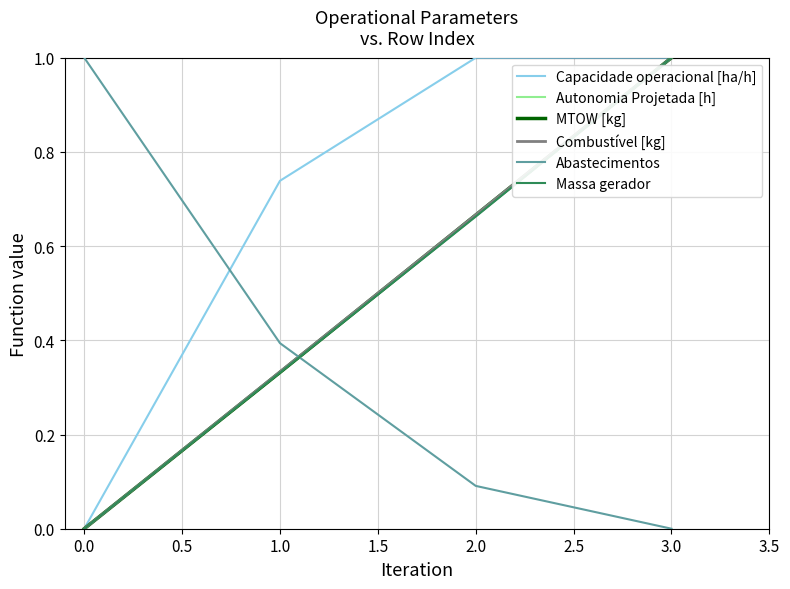

Does the chart display data point markers on the line(s)?

No